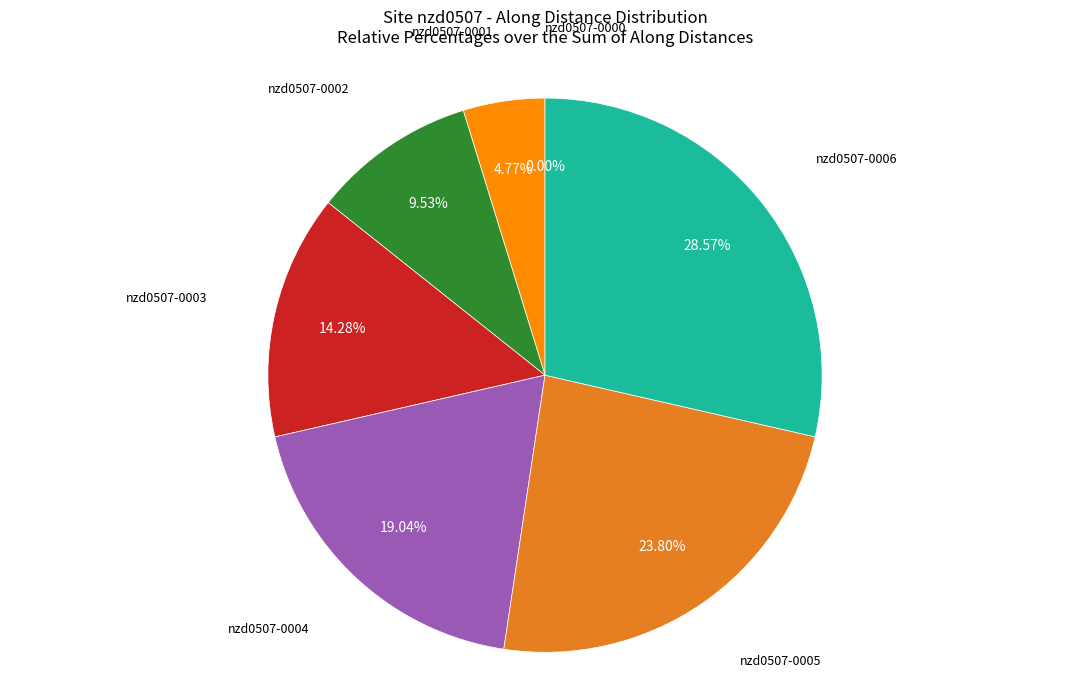

True or false: nzd0507-0004 accounts for 19% of the total.

True